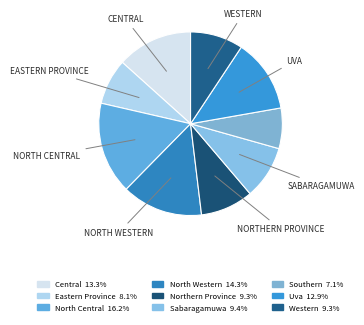

To the nearest percent, what is the average slice percentage?

11%